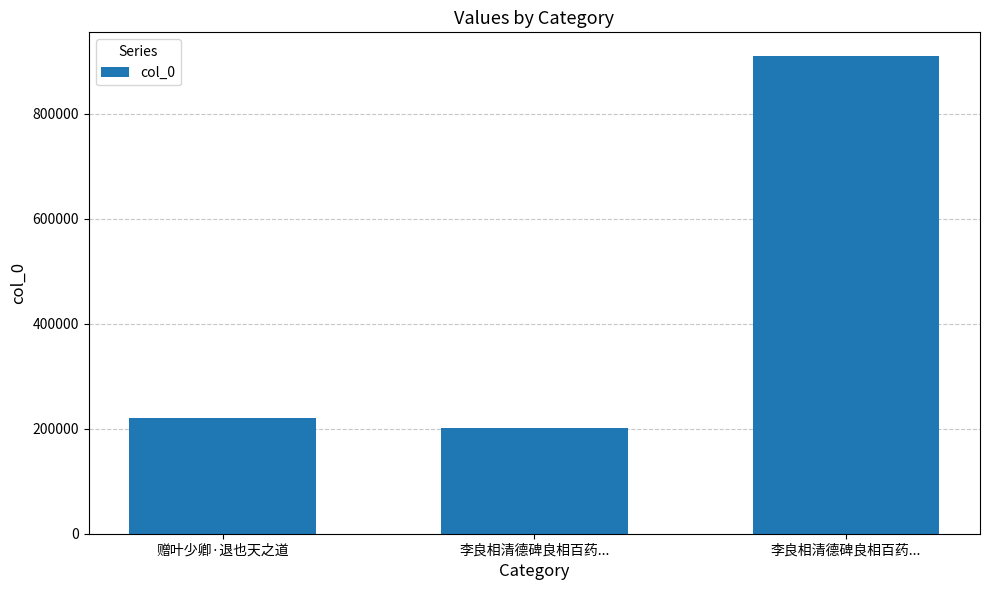

What is the value of the 2nd bar from the left?

202311